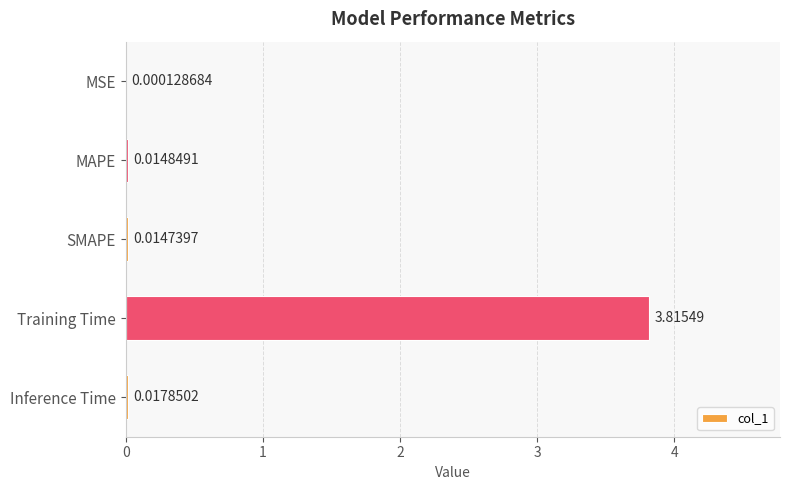

Which has a higher value, Training Time or Inference Time?

Training Time